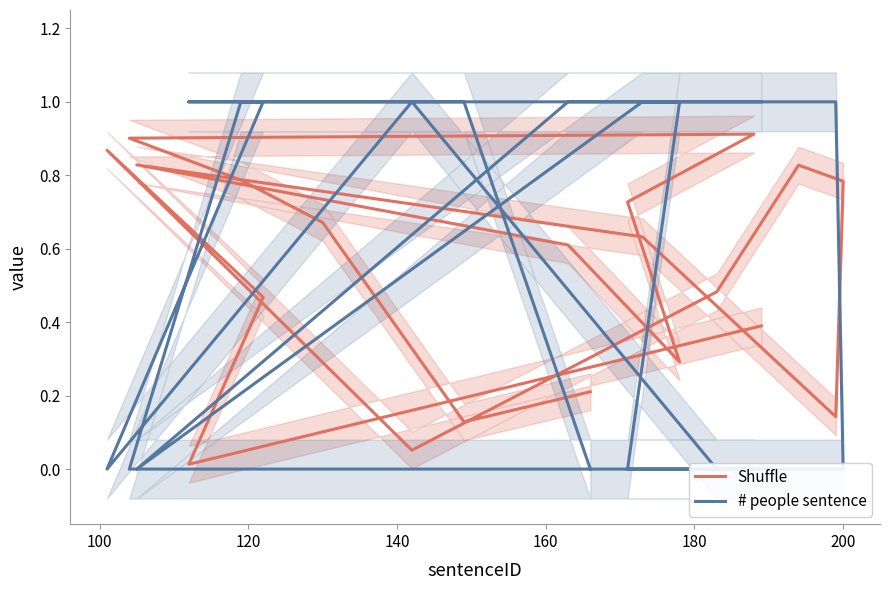

How many intersections are there between # people sentence and Shuffle?

9